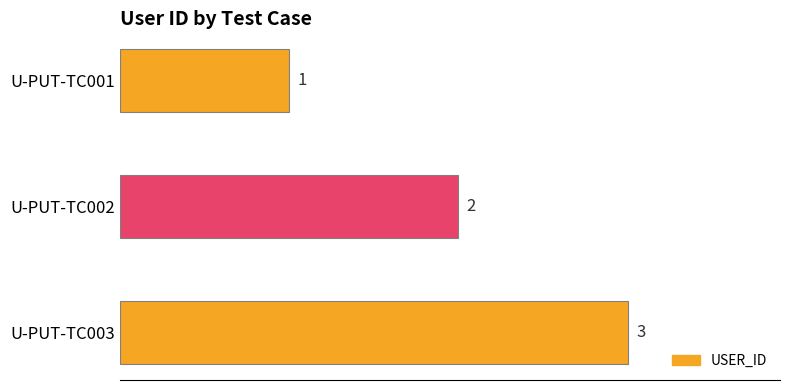

What is the change in value from U-PUT-TC001 to U-PUT-TC003?

+2